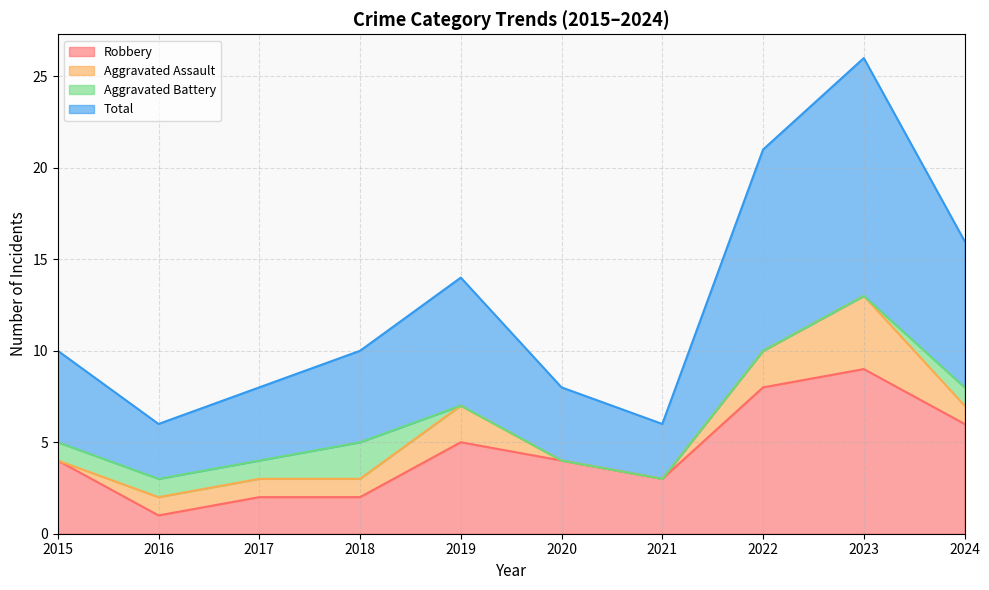

What is the sum of the Robbery values at 2016 and 2020?

5